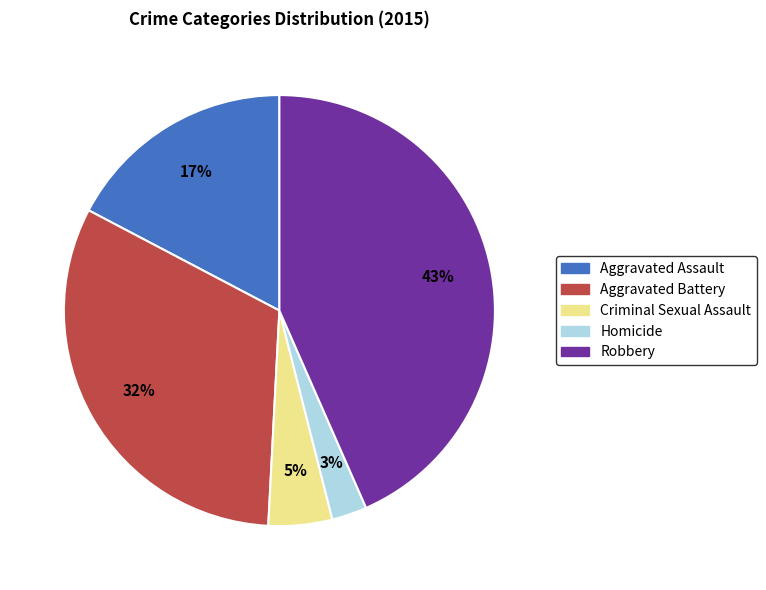

What percentage is the Robbery slice, to the nearest percent?

43%